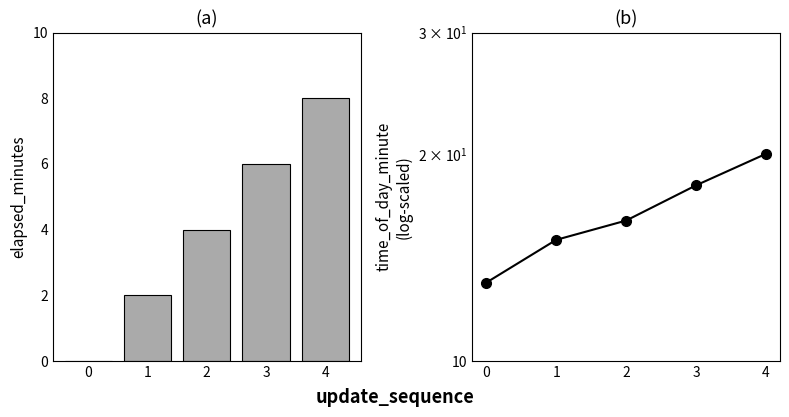

List the series in order of their peak value, highest first.

time_of_day_minute, elapsed_minutes